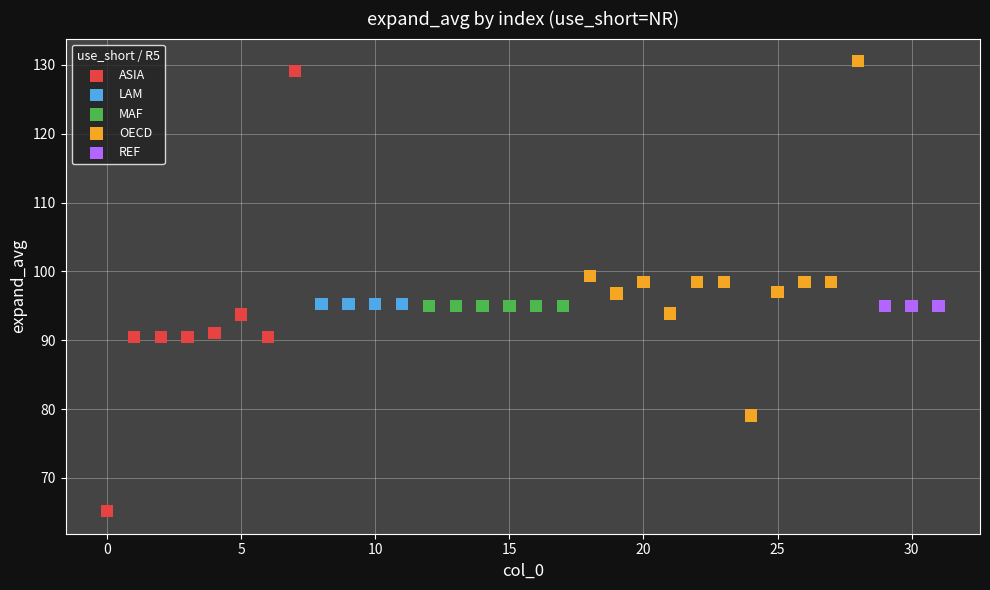

Which series reaches the minimum Y coordinate?

ASIA